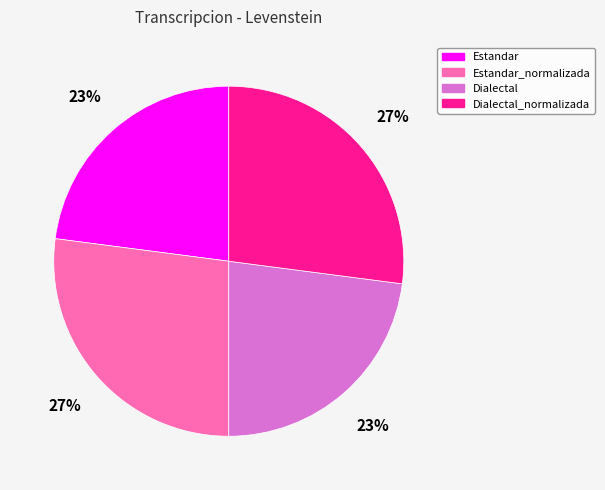

Is it true that Dialectal_normalizada is 27% of the pie?

True